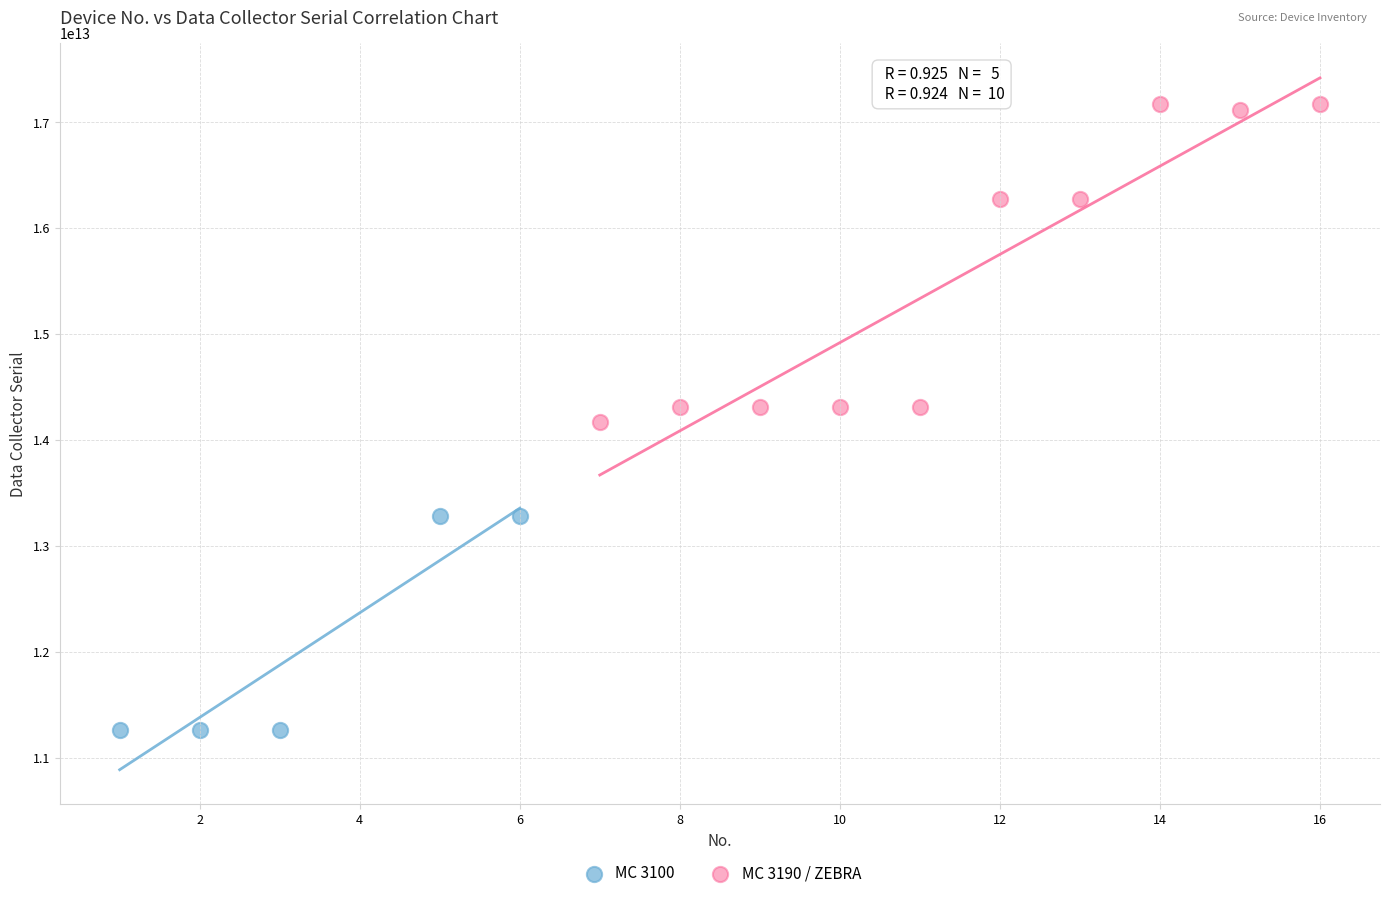

Which series has the largest Y range (max minus min)?

MC 3190 / ZEBRA